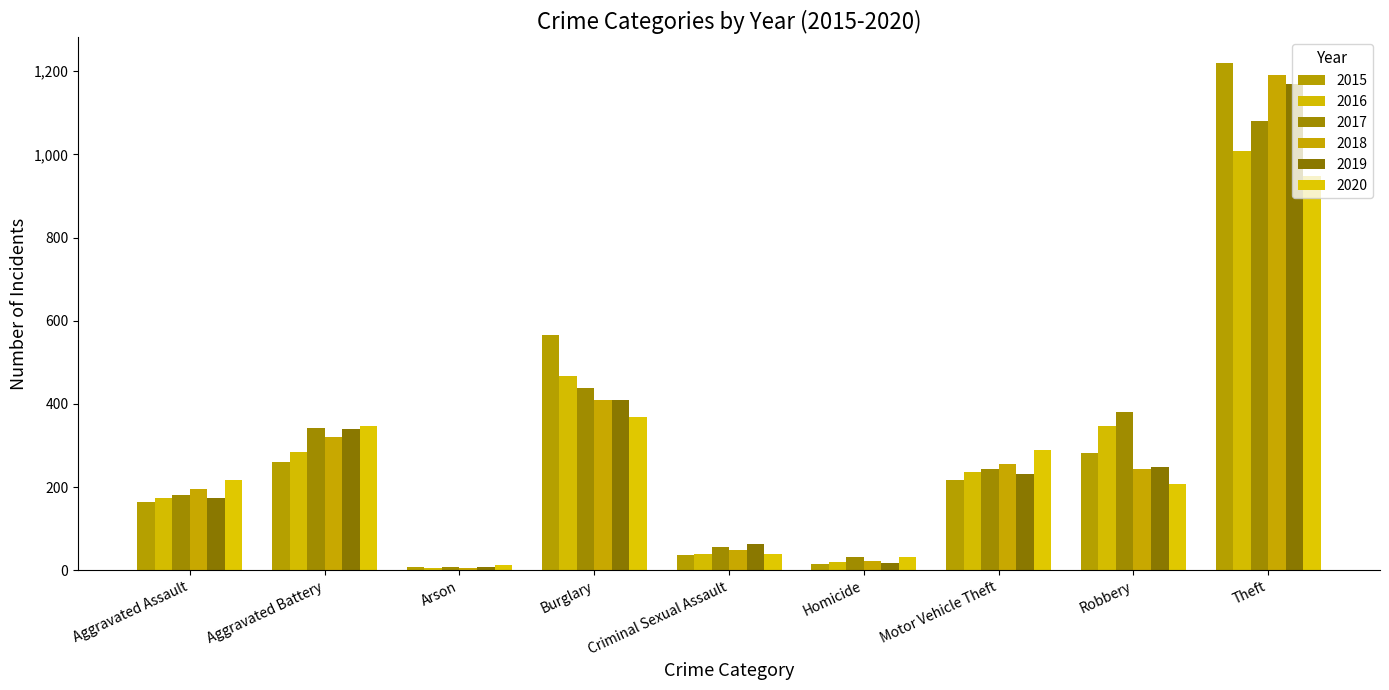

Is the value of 2020 at Burglary greater than the value of 2017 at Criminal Sexual Assault?

Yes